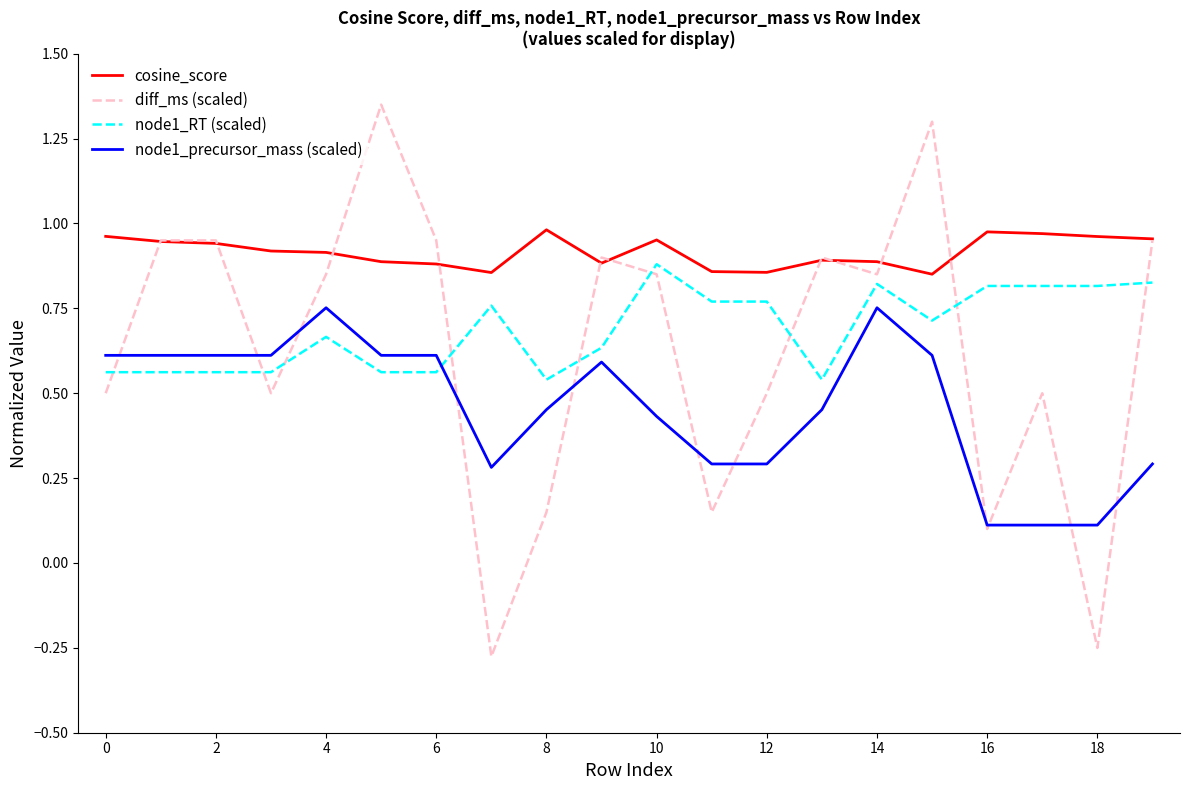

Which series has the widest spread of values?

diff_ms (scaled)